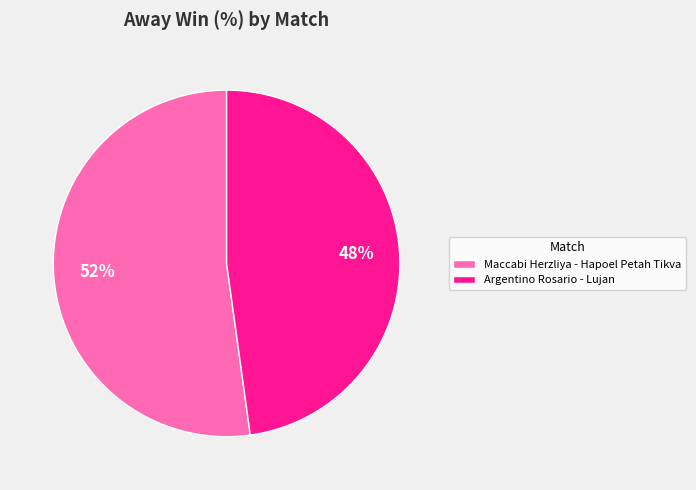

What is the largest slice in the pie chart?

Maccabi Herzliya - Hapoel Petah Tikva